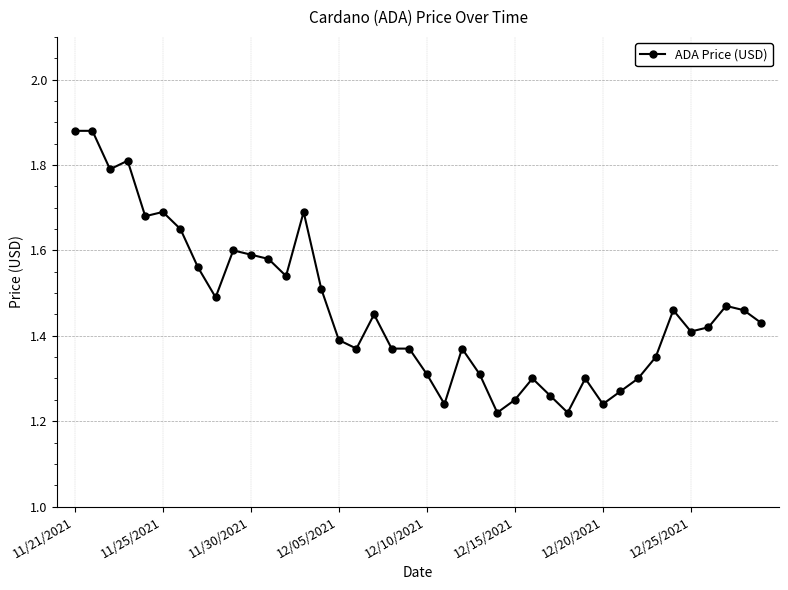

What is the sum of all values?

58.5